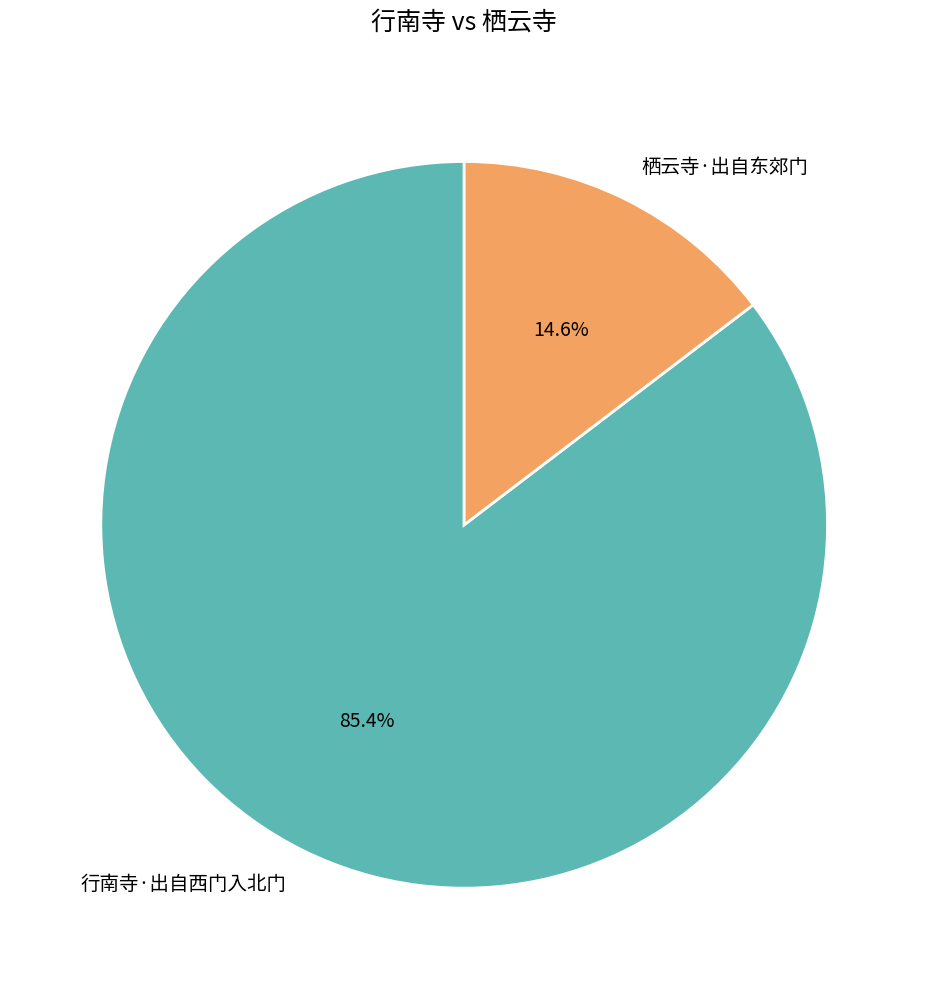

The 栖云寺·出自东郊门 slice represents 20% of the pie. True or false?

False